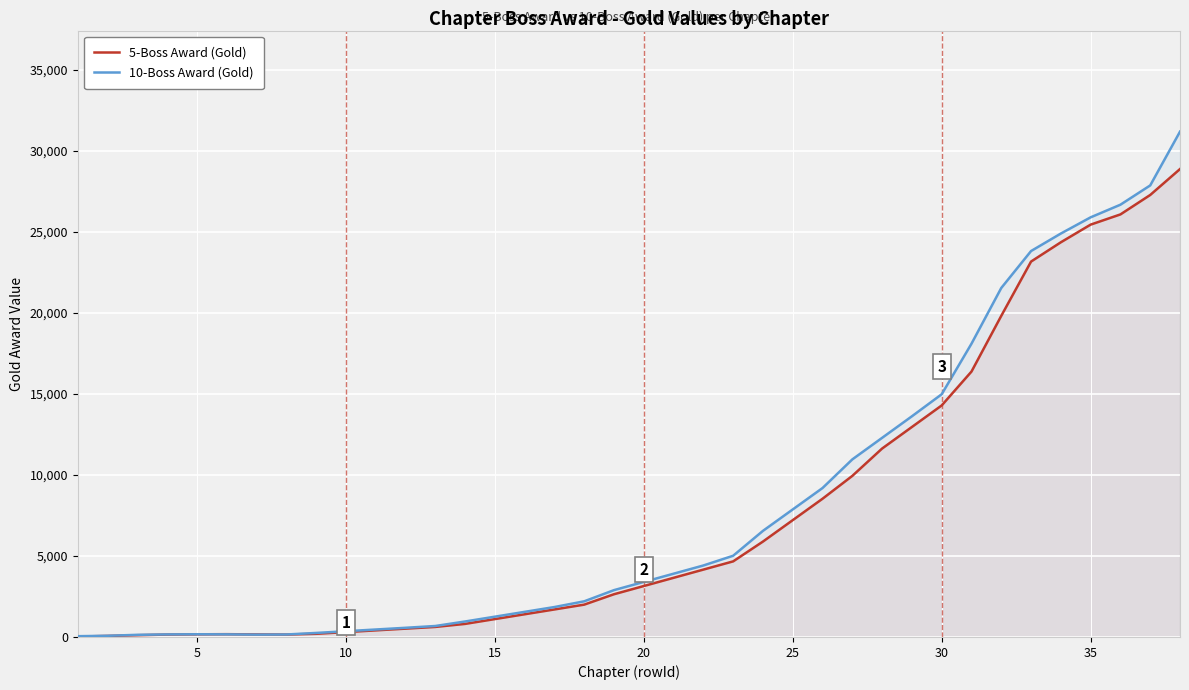

What is the difference between the 10-Boss Award (Gold) values at 10 and 25?

7516.5